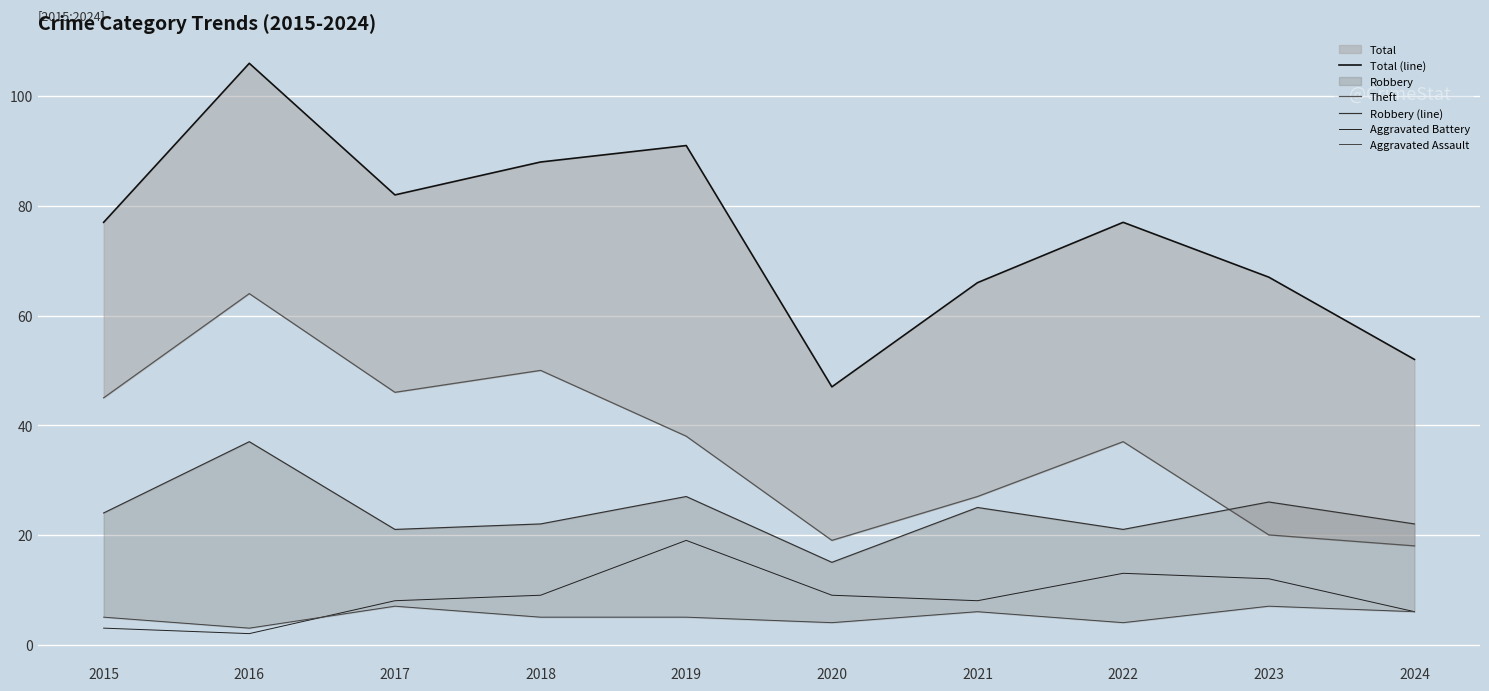

Reading left to right, transcribe all the data shown in this chart.

Total (line): 2015=77	2016=106	2017=82	2018=88	2019=91	2020=47	2021=66	2022=77	2023=67	2024=52
Theft: 2015=45	2016=64	2017=46	2018=50	2019=38	2020=19	2021=27	2022=37	2023=20	2024=18
Robbery (line): 2015=24	2016=37	2017=21	2018=22	2019=27	2020=15	2021=25	2022=21	2023=26	2024=22
Aggravated Battery: 2015=3	2016=2	2017=8	2018=9	2019=19	2020=9	2021=8	2022=13	2023=12	2024=6
Aggravated Assault: 2015=5	2016=3	2017=7	2018=5	2019=5	2020=4	2021=6	2022=4	2023=7	2024=6